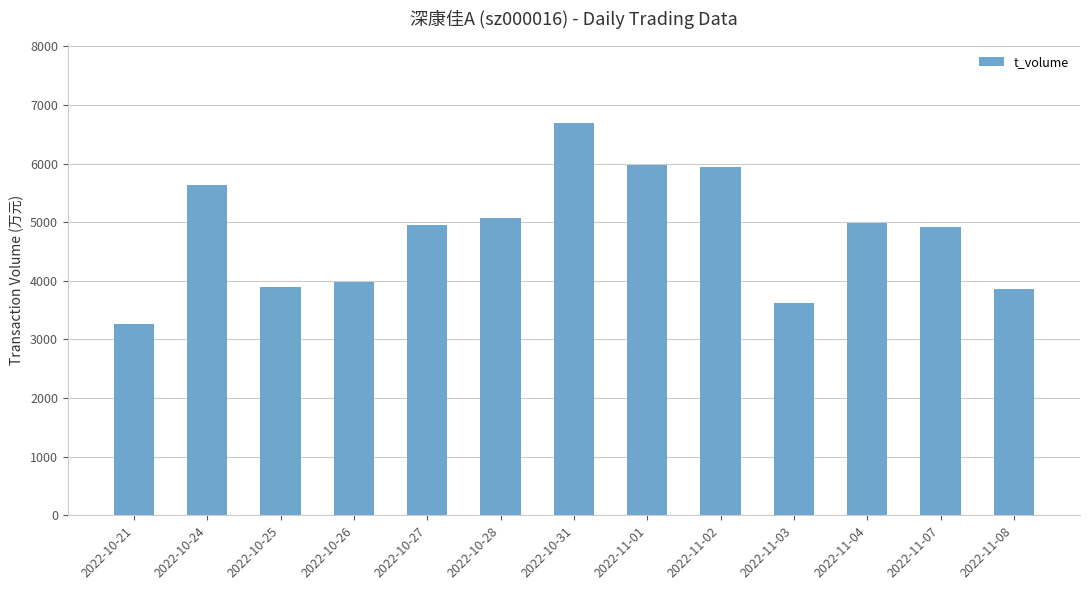

What is the ratio of the value at 2022-11-02 to the value at 2022-10-31?

0.9